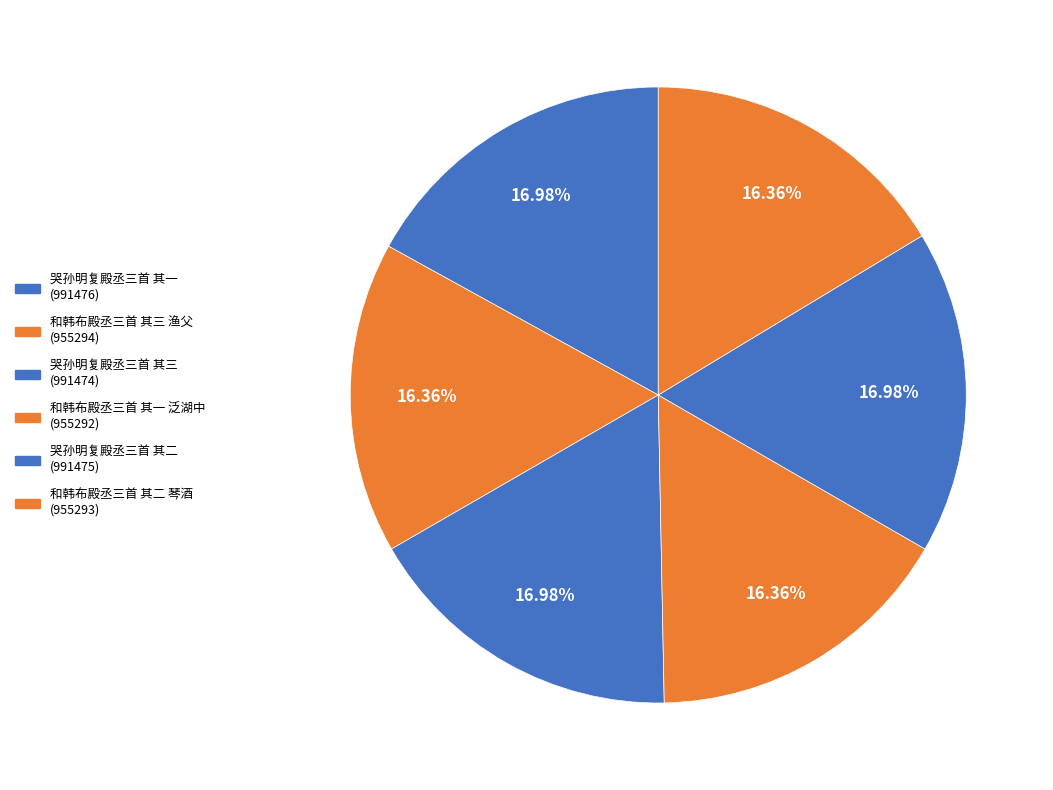

How many segments does this pie chart have?

6